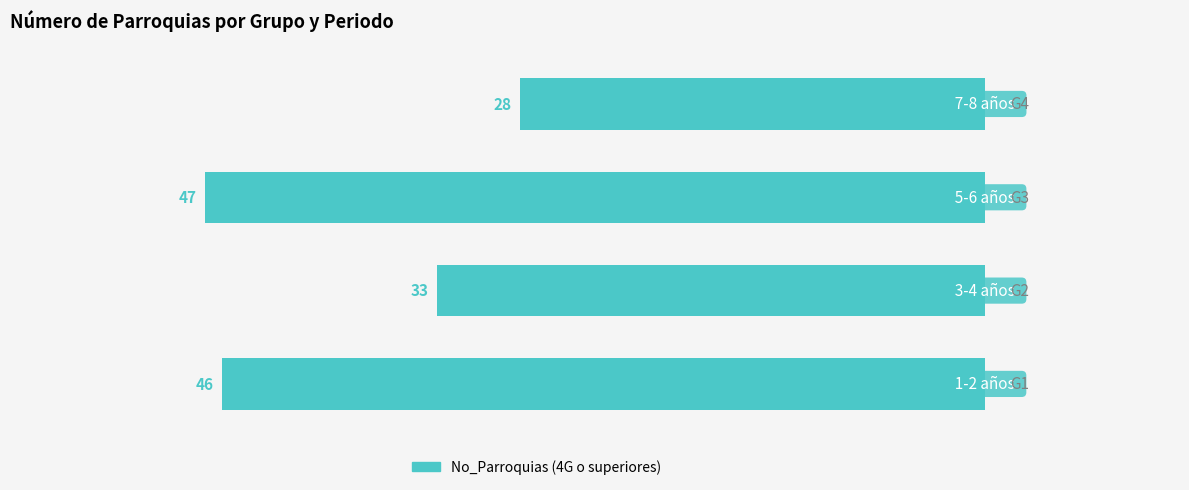

What is the sum of all values?

-154